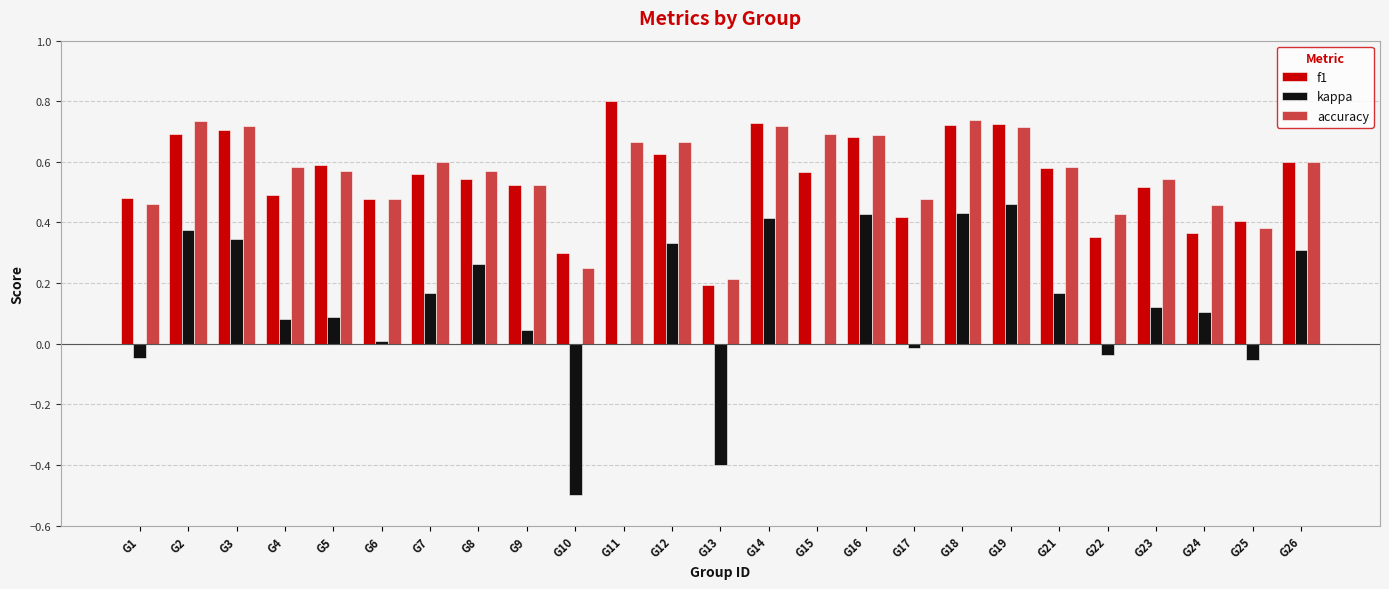

Which series changed the most between G4 and G21?

f1